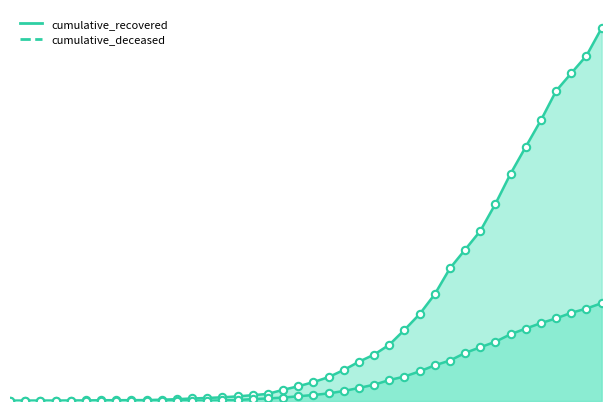

Which series has the widest spread of Y values?

cumulative_recovered